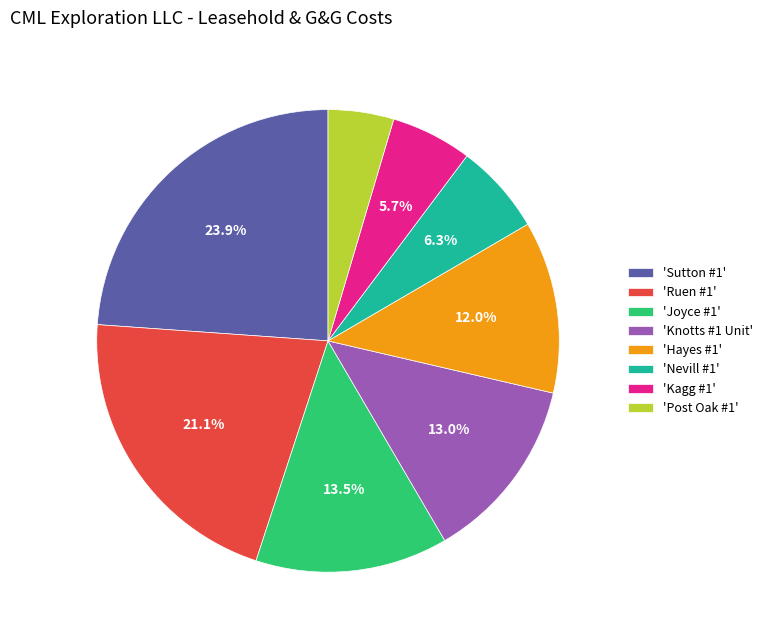

Which has a higher value, 'Sutton #1' or 'Nevill #1'?

'Sutton #1'